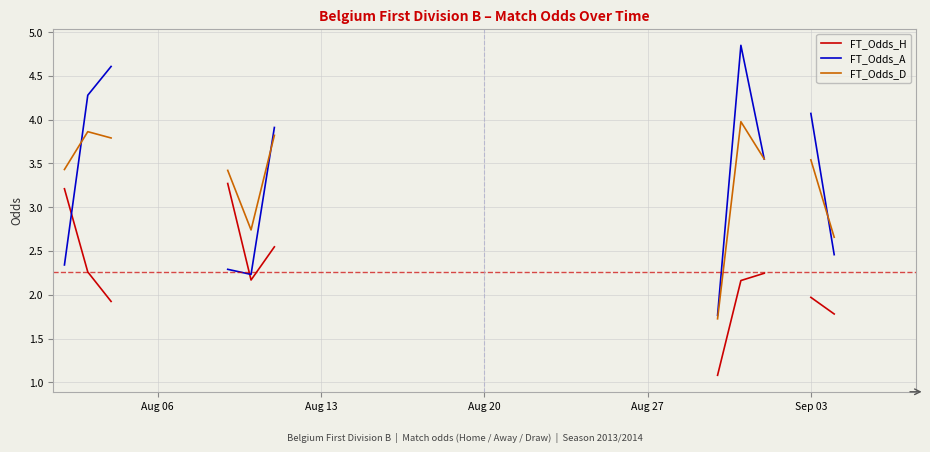

Which series has the largest range (max minus min)?

FT_Odds_A